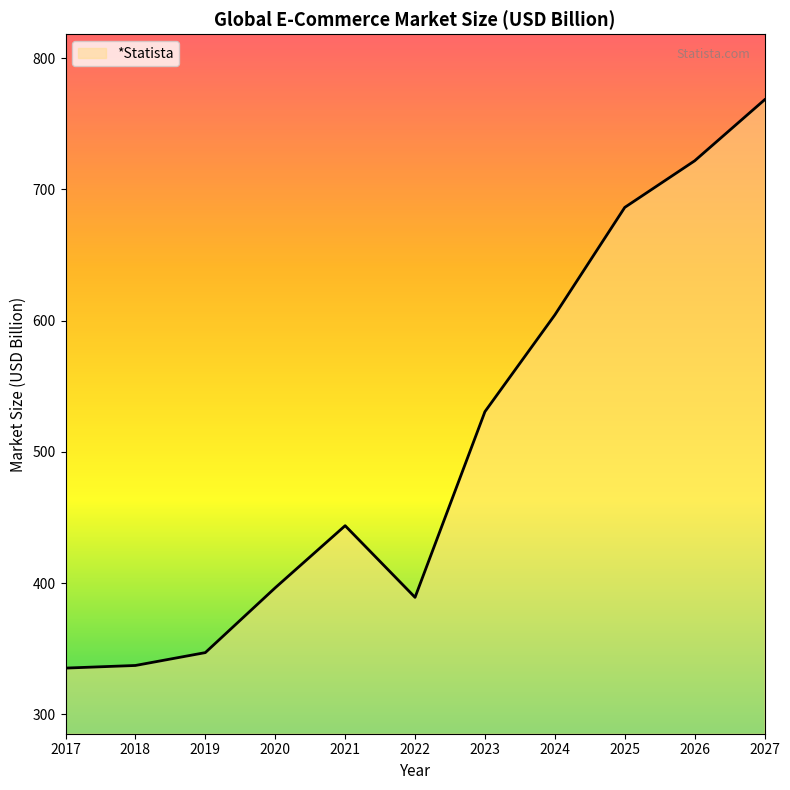

Does the chart have visible grid lines?

No